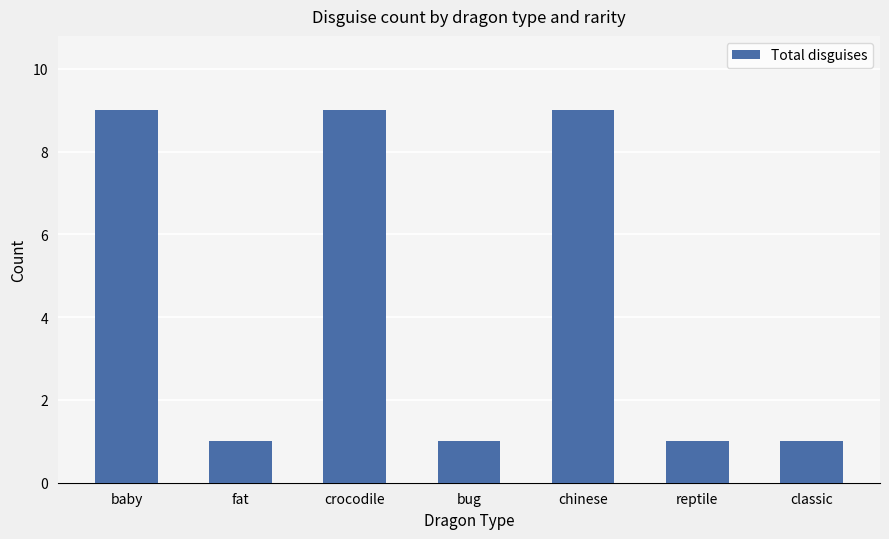

What is the change in value from bug to chinese?

+8